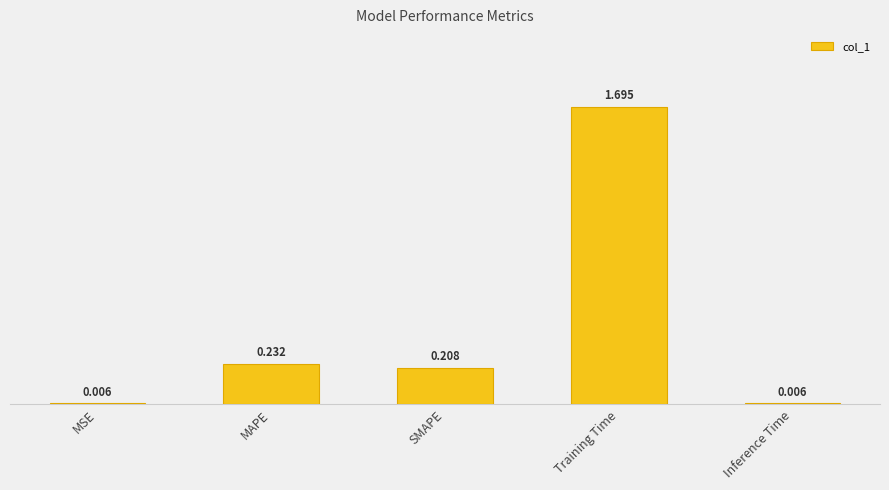

Between SMAPE and Training Time, which is larger?

Training Time